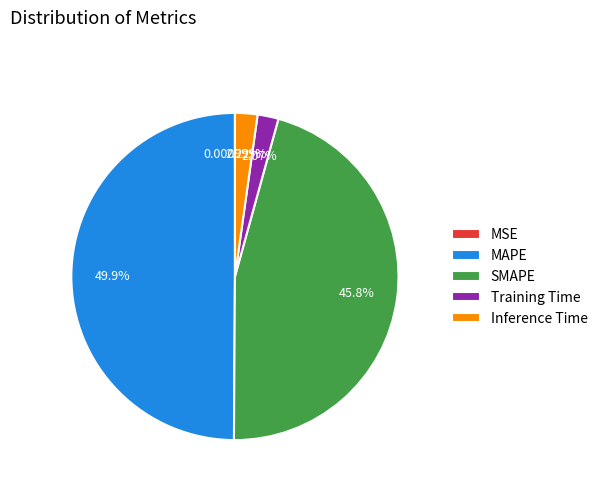

To the nearest percent, what percentage of the pie is MAPE?

50%